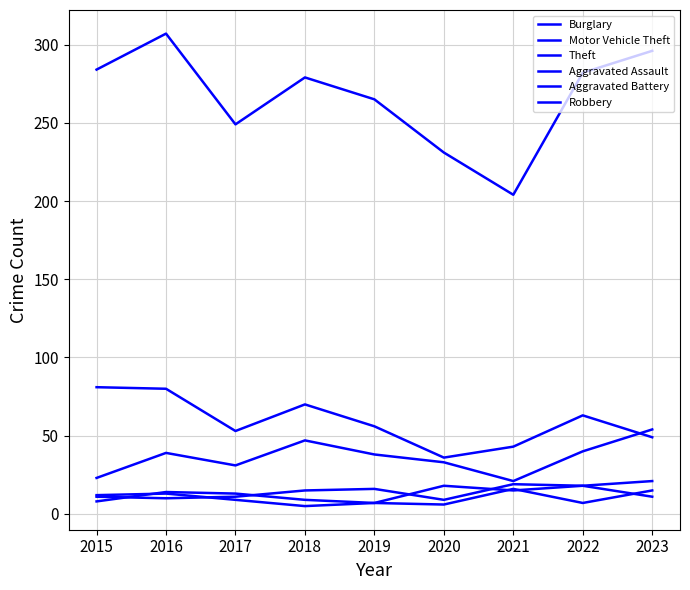

What is the sum of the Robbery values at 2017 and 2020?

31